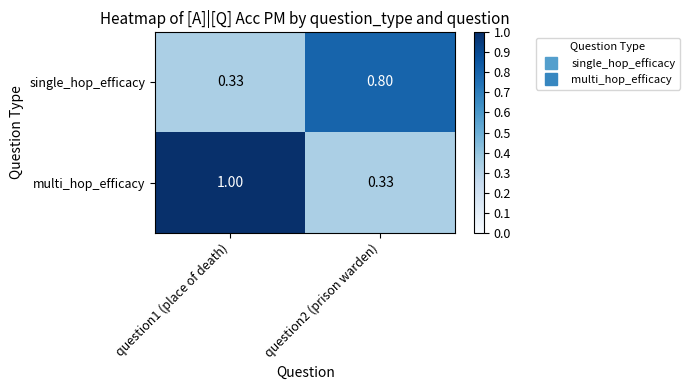

Which series changed the most between question1 (place of death) and question2 (prison warden)?

multi_hop_efficacy